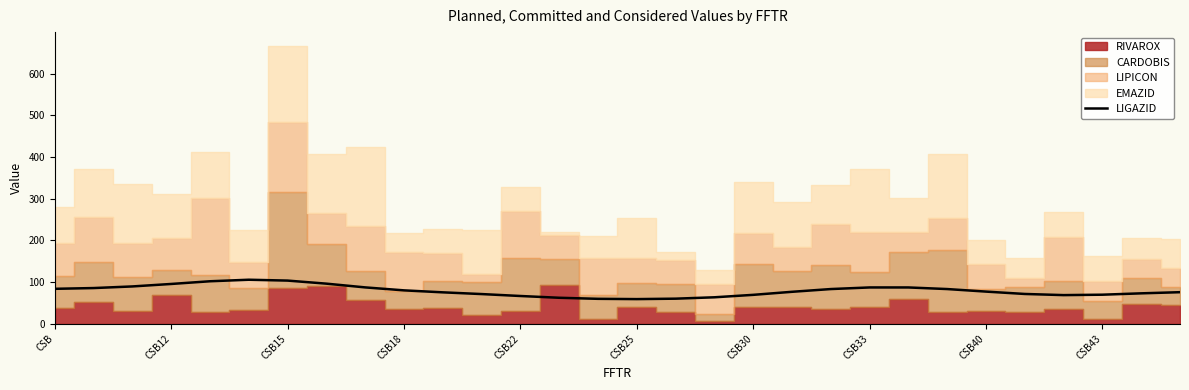

True or false: LIGAZID has a value of 69.8 at CSB43.

True